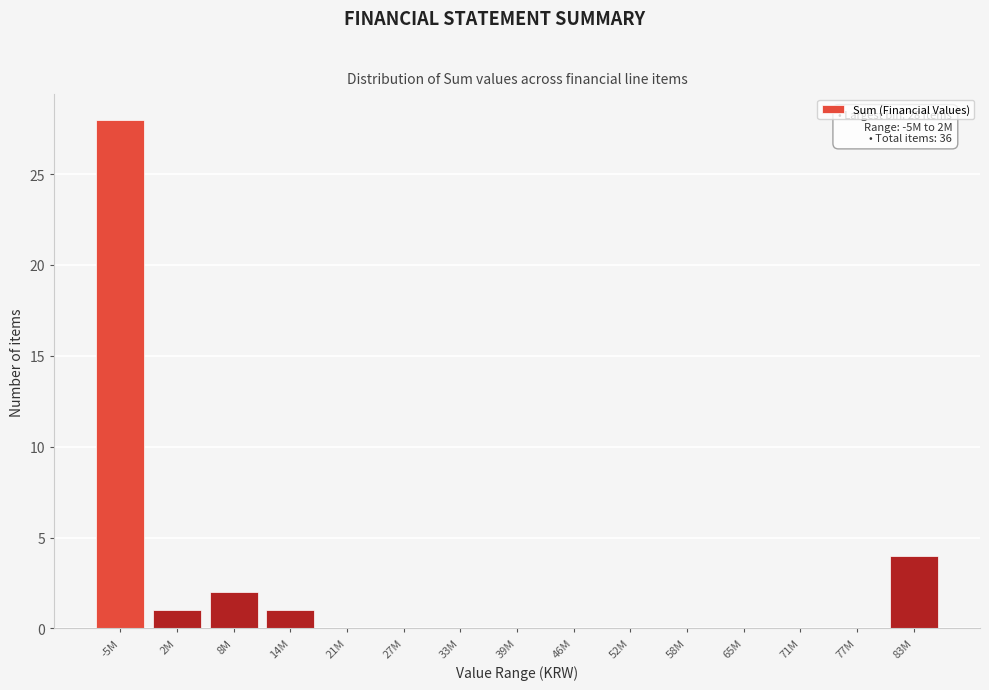

Reading left to right, extract all data points from this chart.

-5M=28	2M=1	8M=2	14M=1	21M=0	27M=0	33M=0	39M=0	46M=0	52M=0	58M=0	65M=0	71M=0	77M=0	83M=4